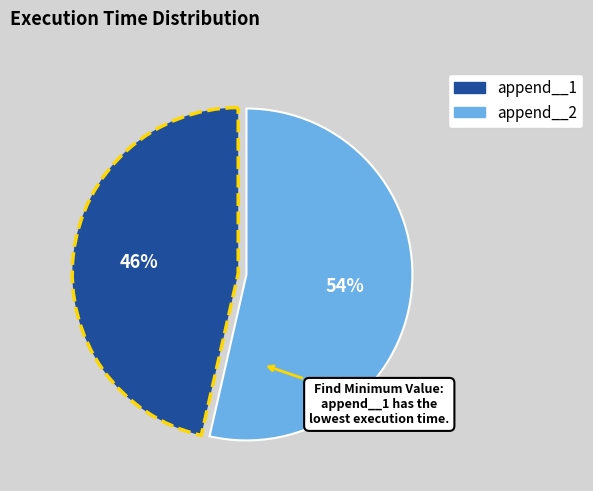

Which category has the biggest portion of the pie?

append__2